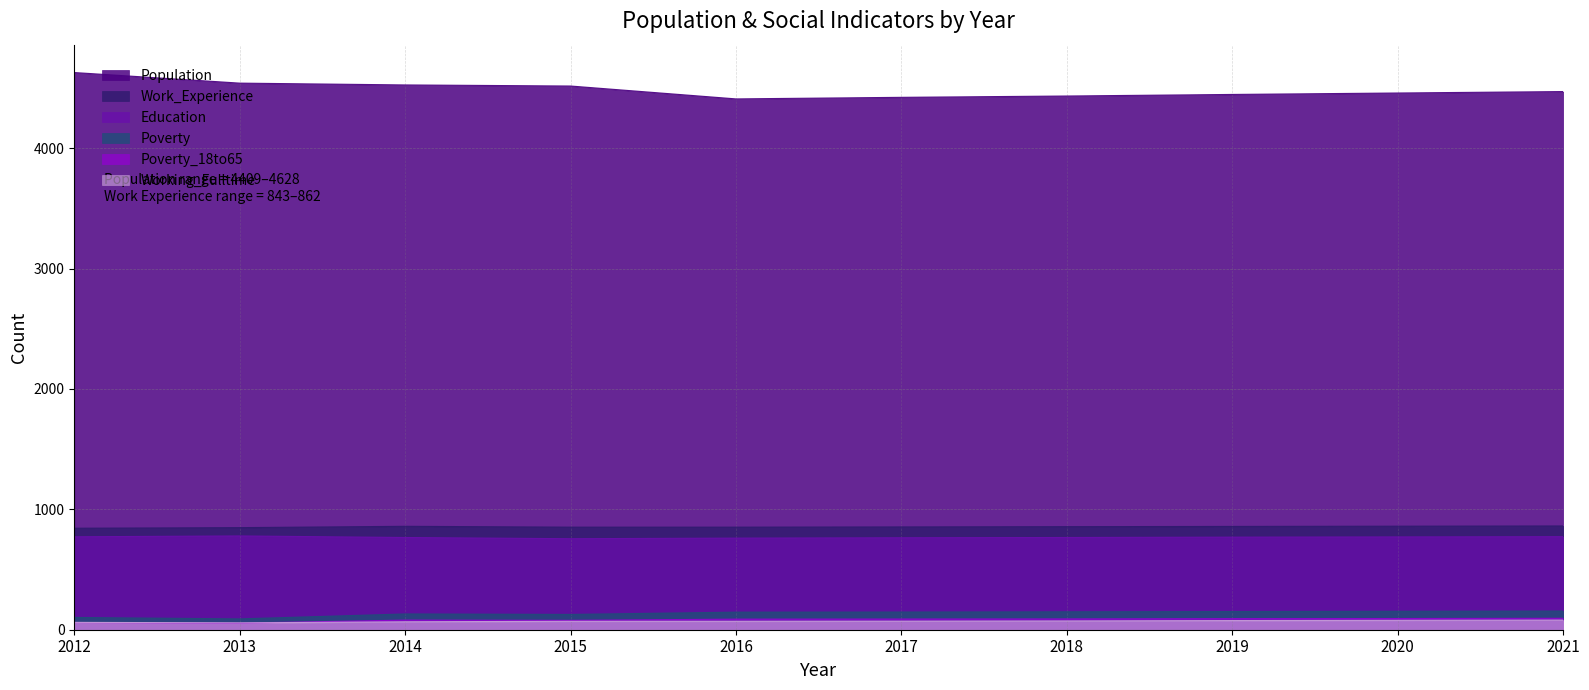

The Population series shows 7920 at 2016. True or false?

False